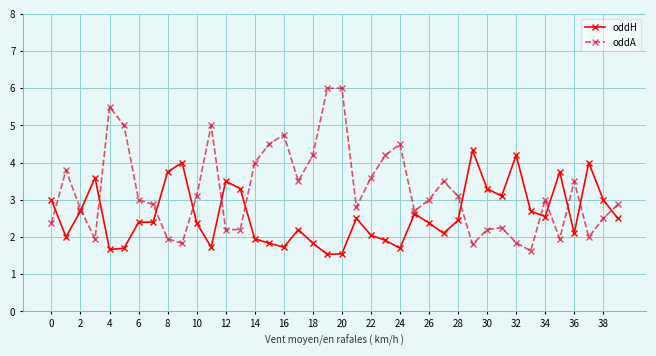

How many intersections are there between oddH and oddA?

13